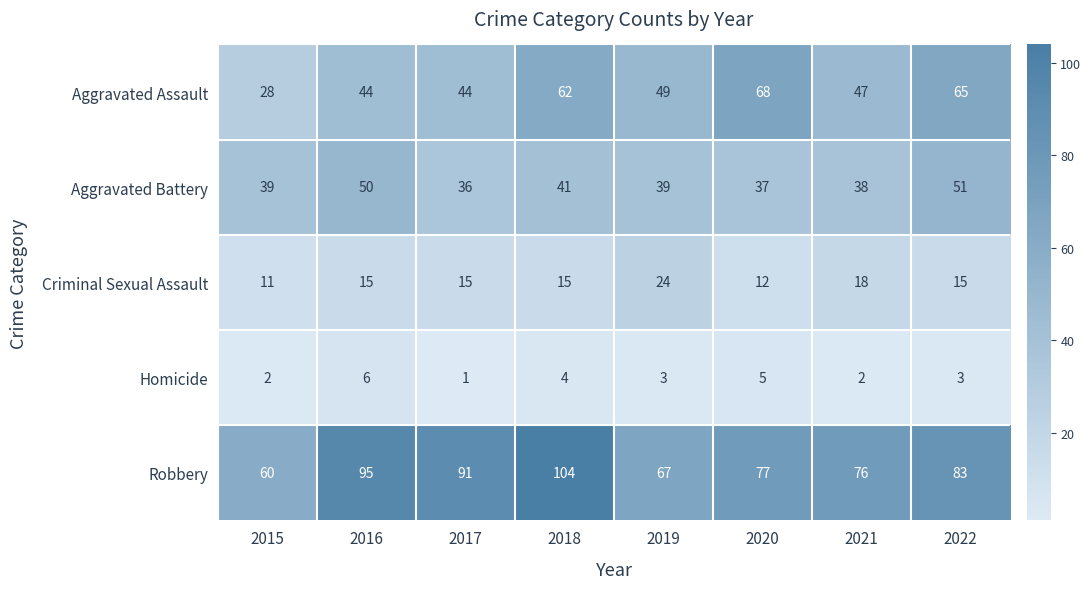

What is the difference between the second highest and minimum values in the Robbery series?

35